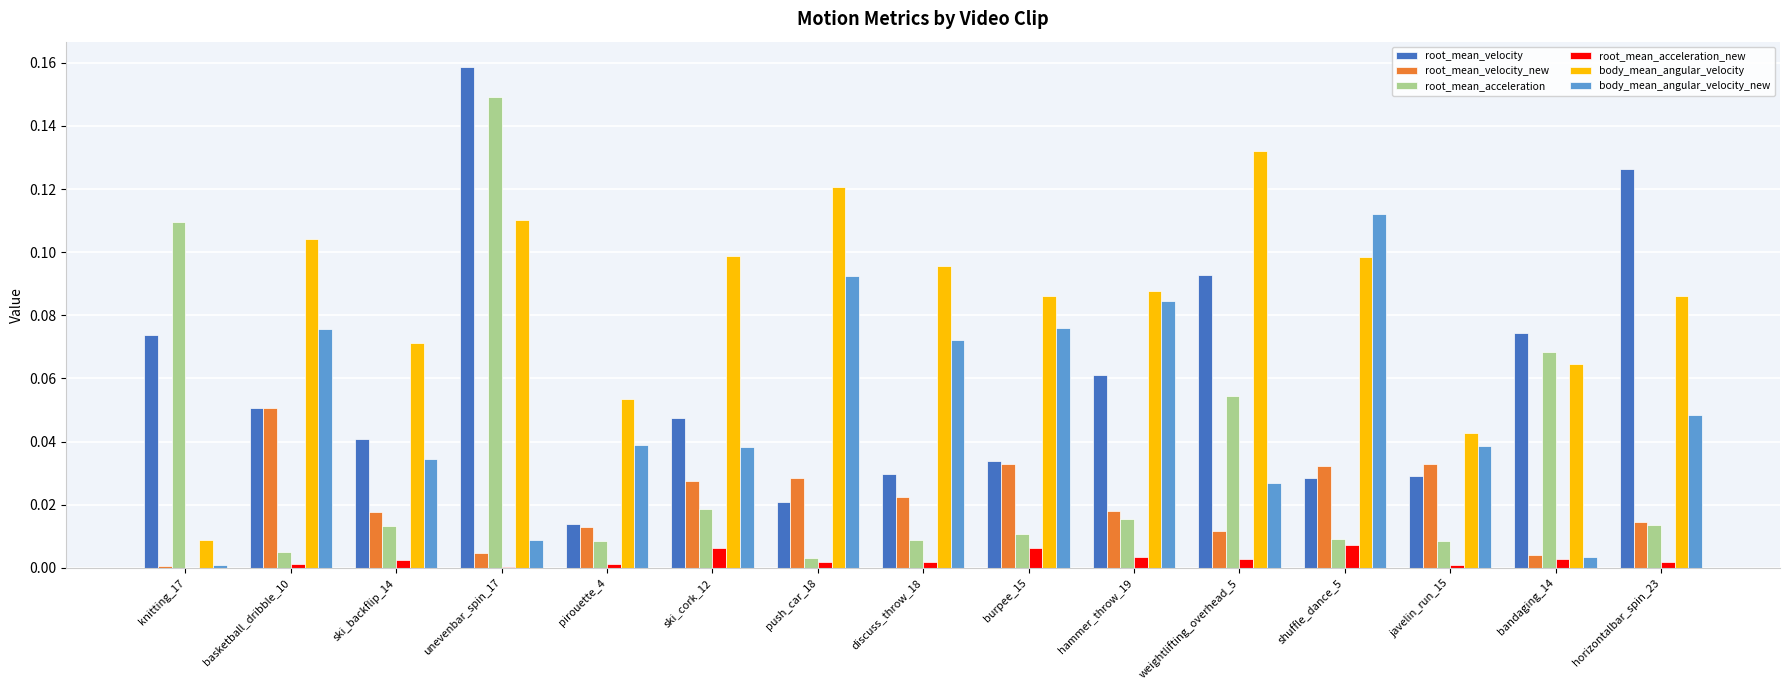

At which category does the chart reach its peak across all series?

unevenbar_spin_17